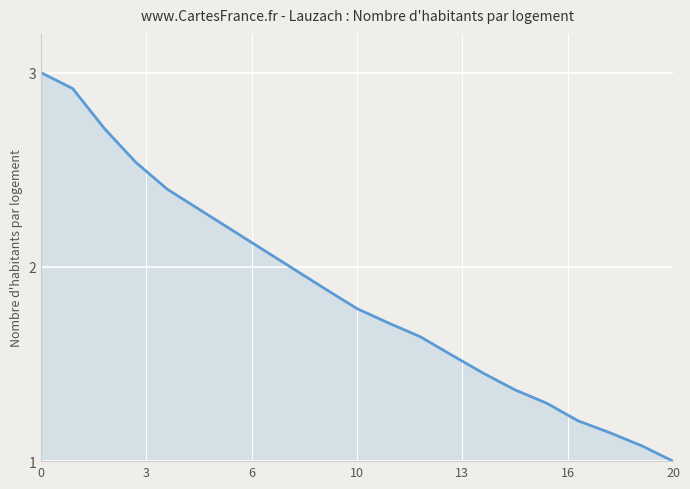

What is the difference between the maximum and minimum values?

2.0